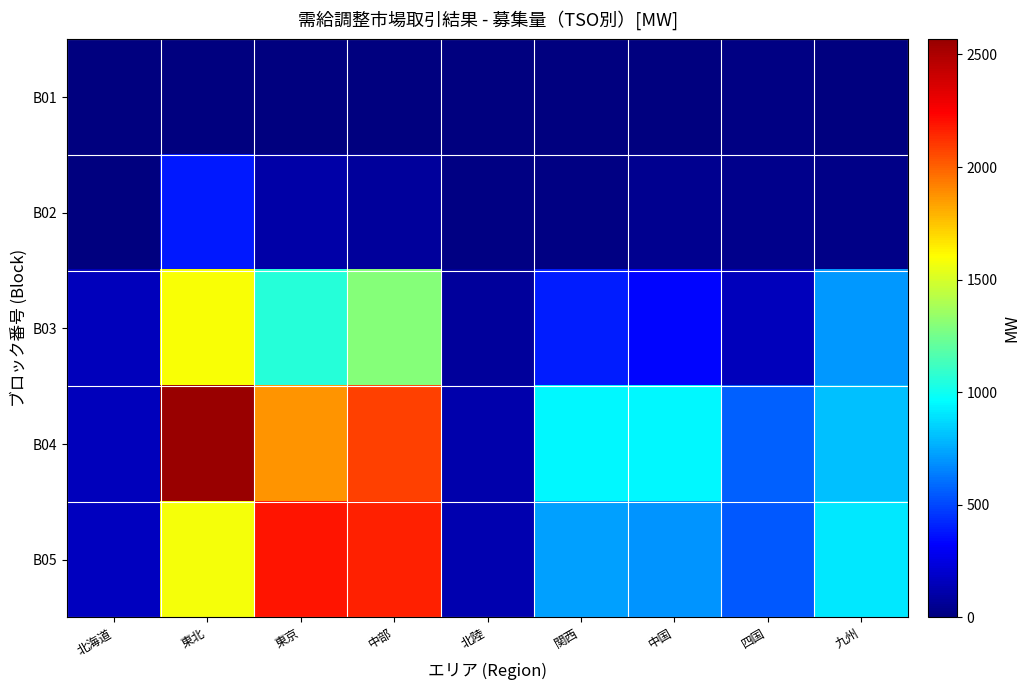

Which series has the widest spread of values?

B04